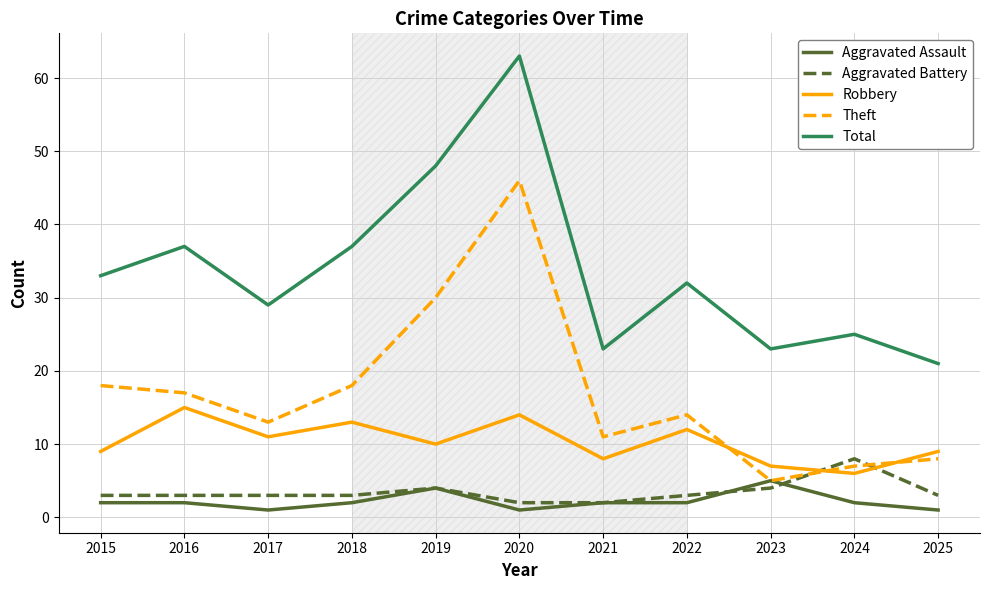

At which category is the sum across all series the highest?

2020